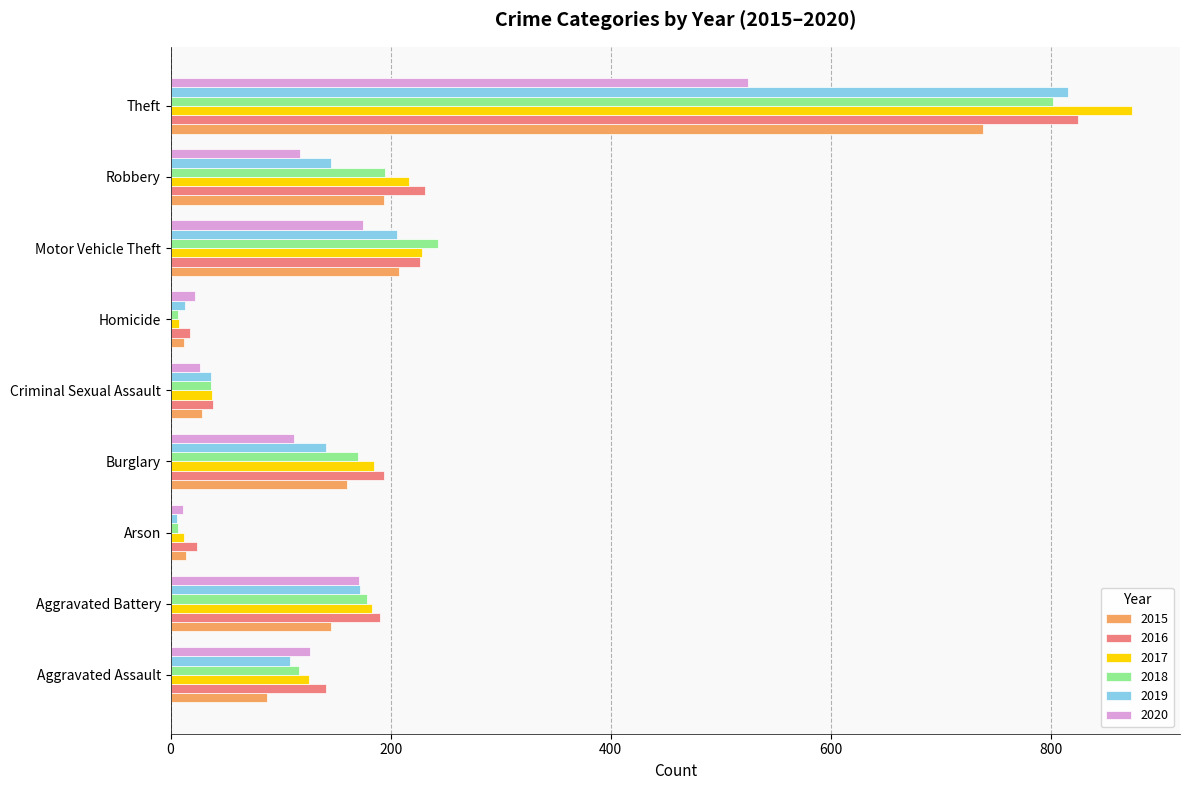

Which series has the widest spread of values?

2017